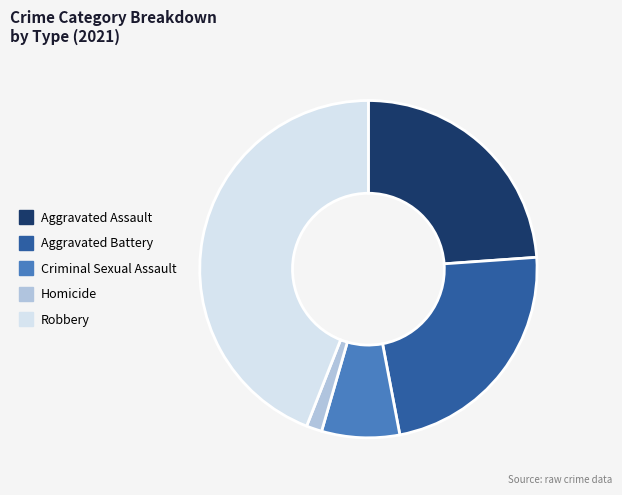

Is there any slice that represents more than half of the pie?

No